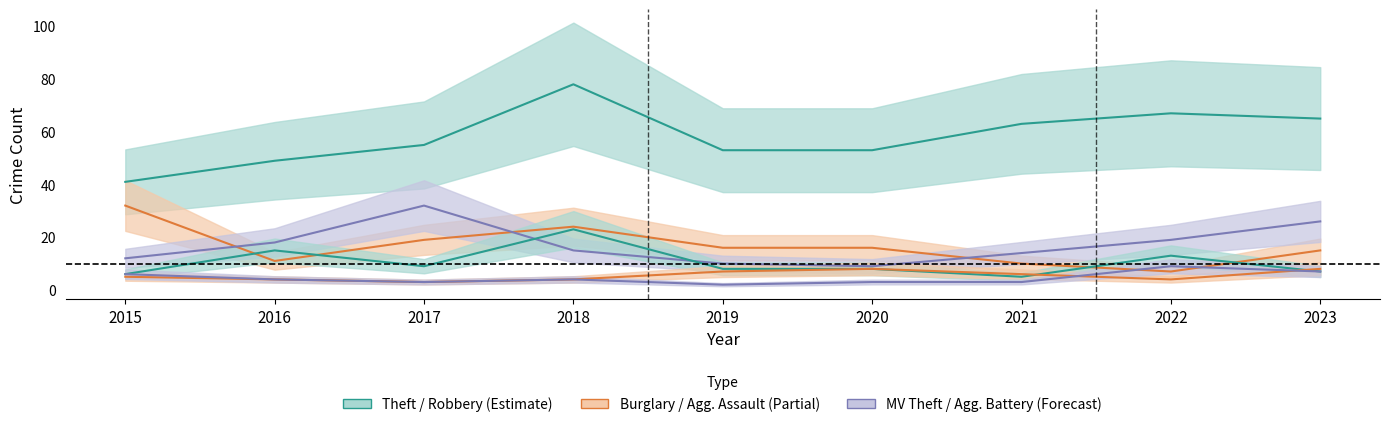

In Theft, how many points are higher than both neighbors (excluding endpoints)?

2